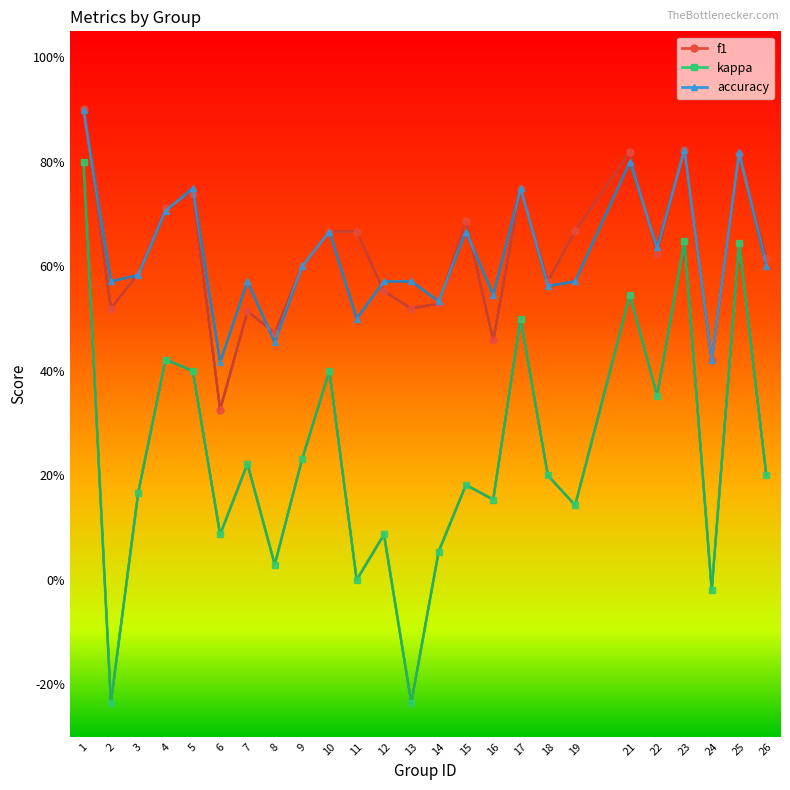

Does the chart display data point markers on the line(s)?

No